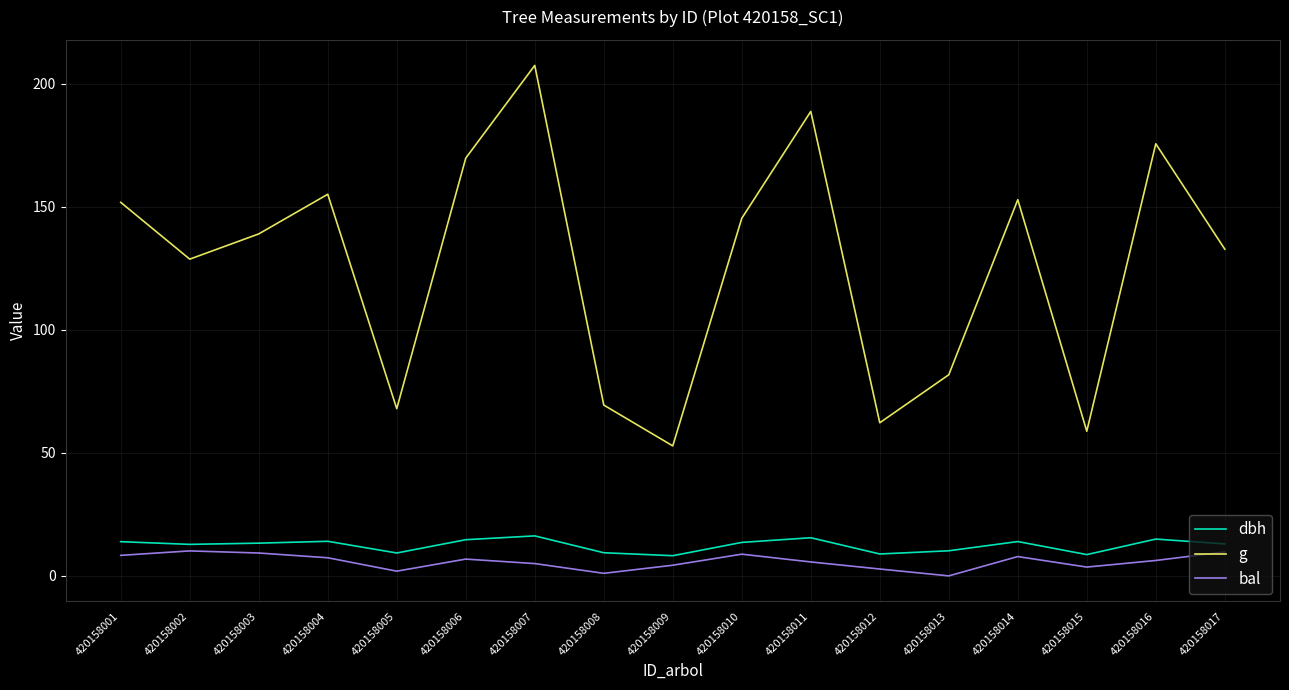

Is the value of bal at 420158011 greater than the value of g at 420158001?

No